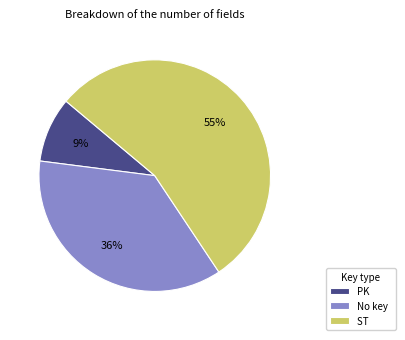

Which has a higher value, No key or PK?

No key